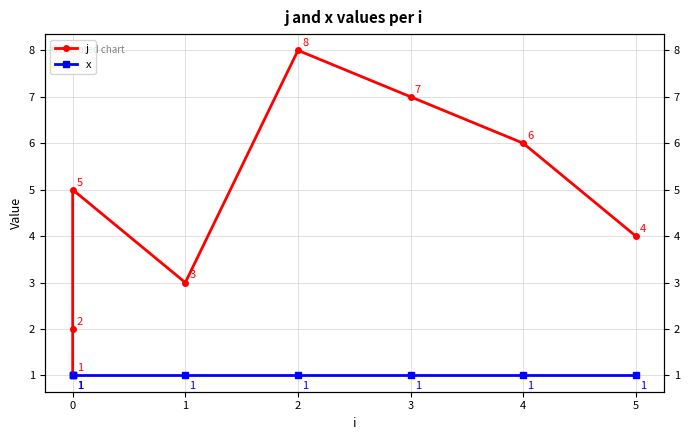

Count the number of data series in this chart.

2